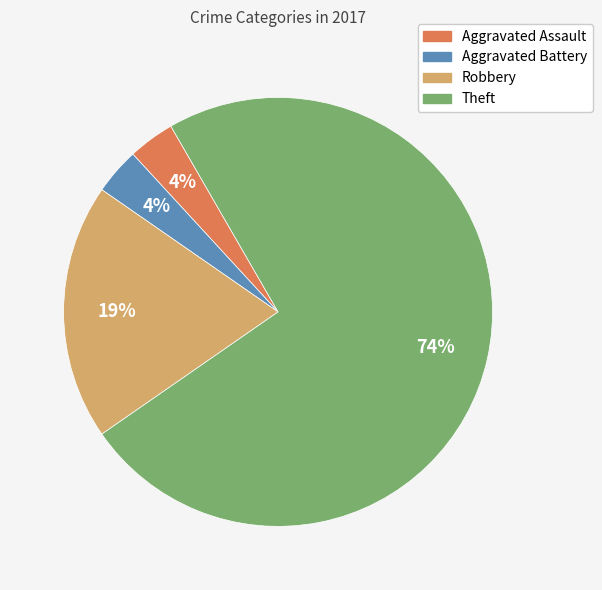

To the nearest percent, what is the combined percentage of Theft and Aggravated Assault?

77%